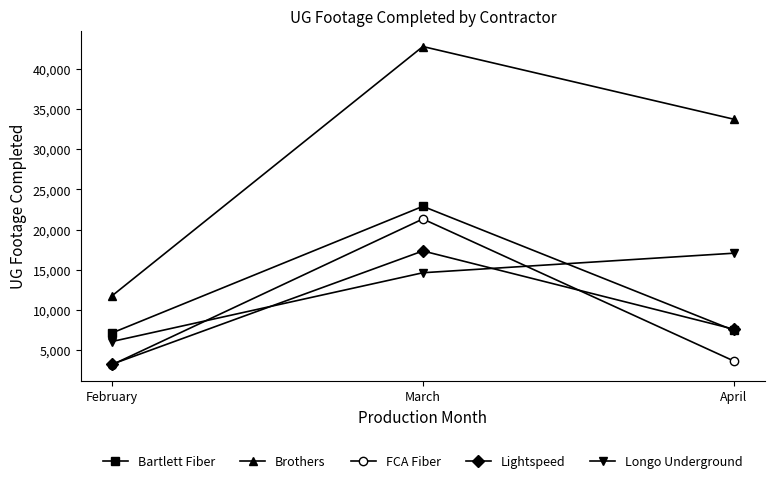

What is the value of the Brothers point at the 2nd from the left?

42799